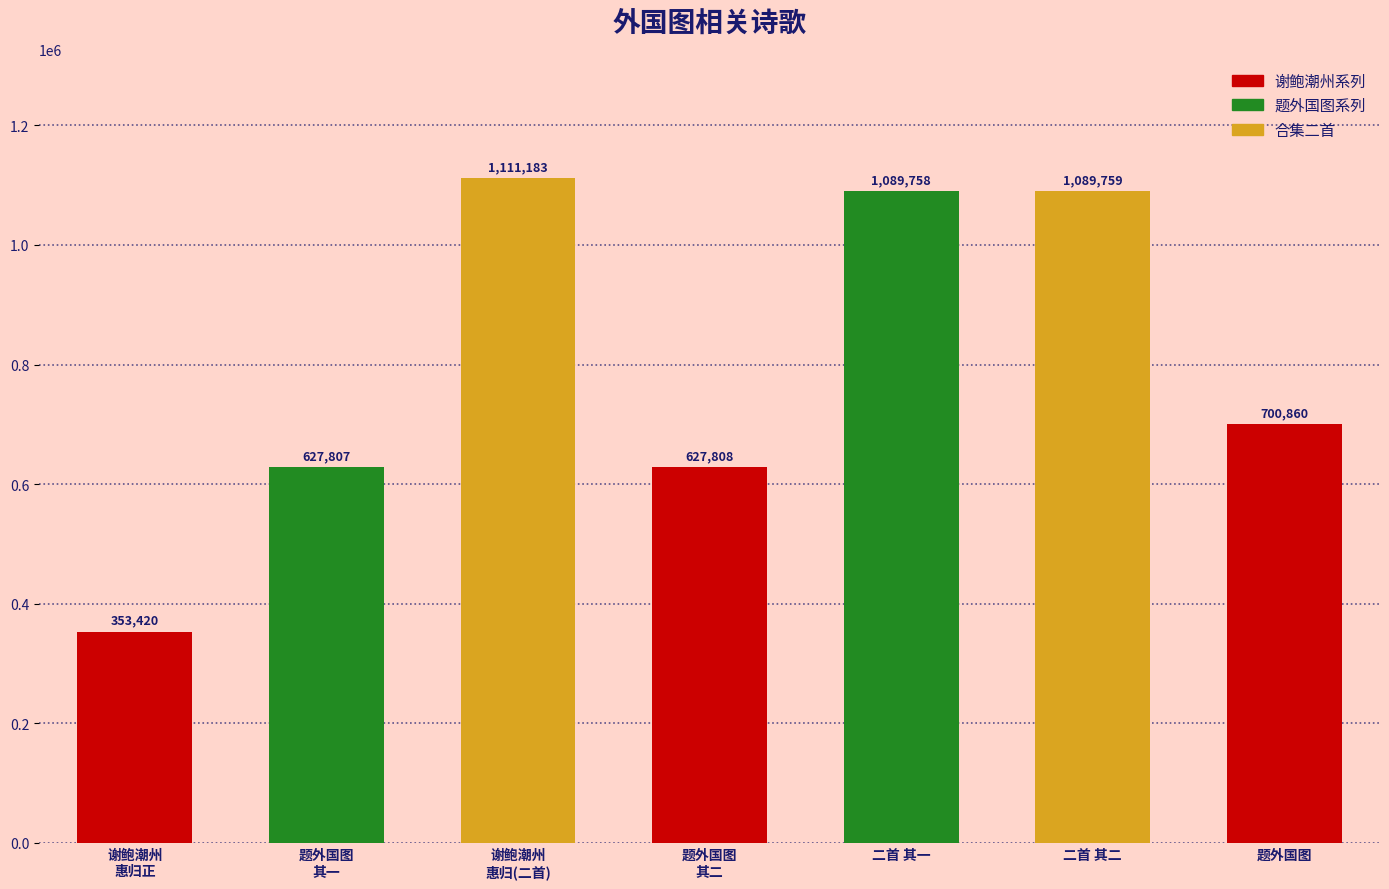

The value at 题外国图
其二 is 962685. True or false?

False